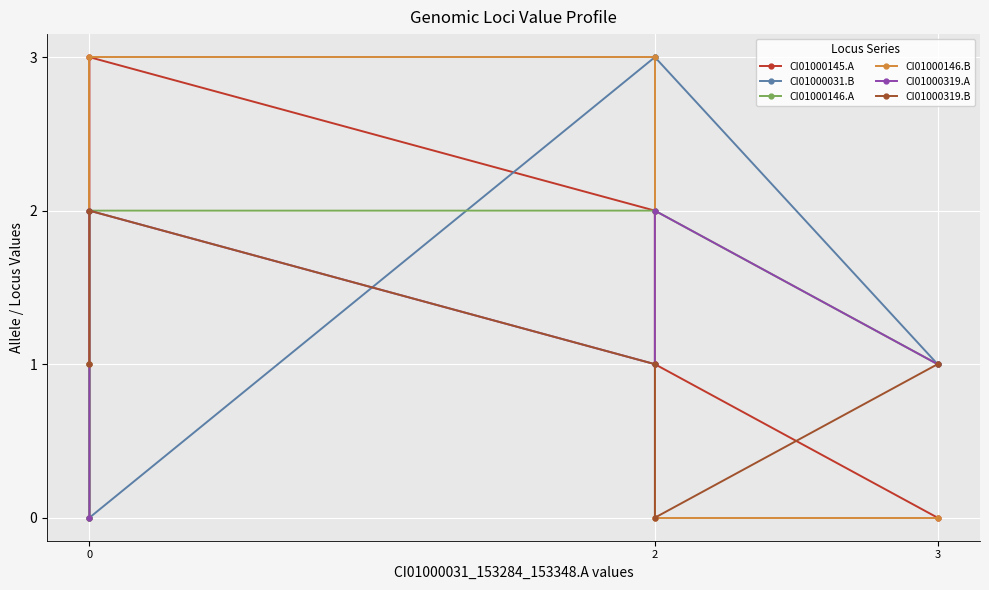

At which category is the sum across all series the highest?

2